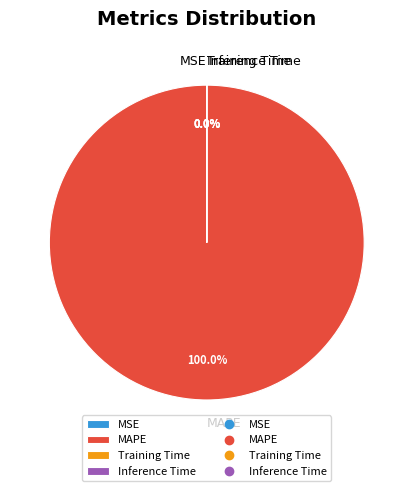

What is the largest slice in the pie chart?

MAPE